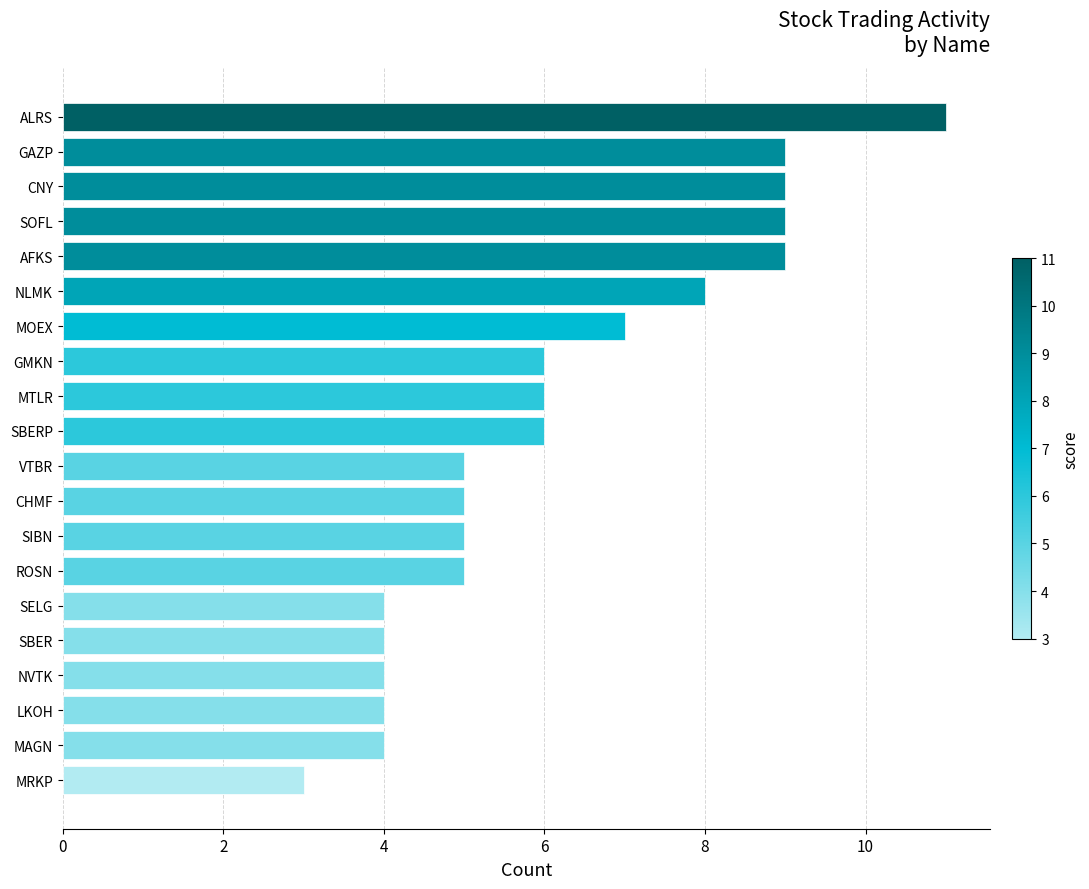

The chart shows a value of 7 at MAGN. True or false?

False